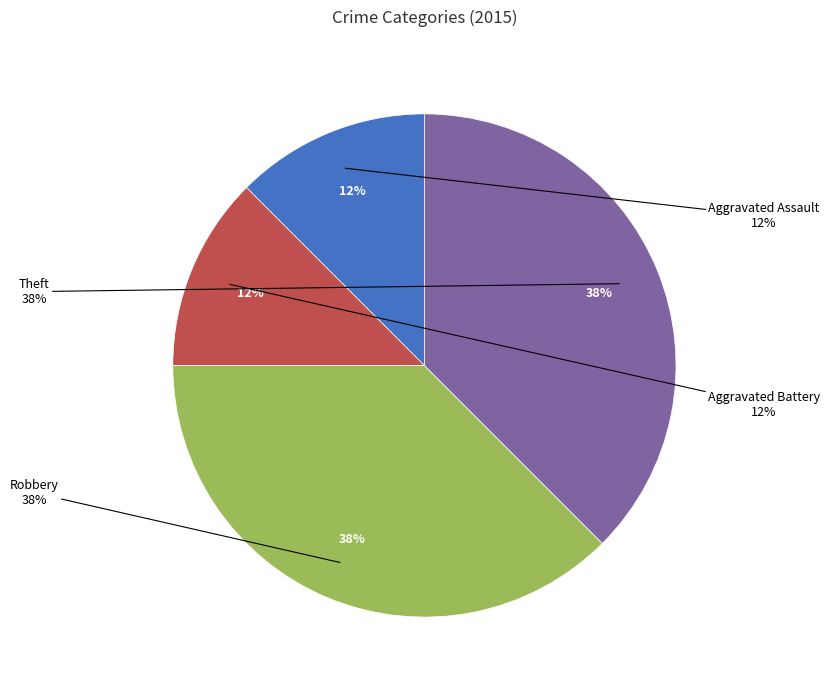

Rank the categories by value from highest to lowest.

Robbery, Theft, Aggravated Assault, Aggravated Battery